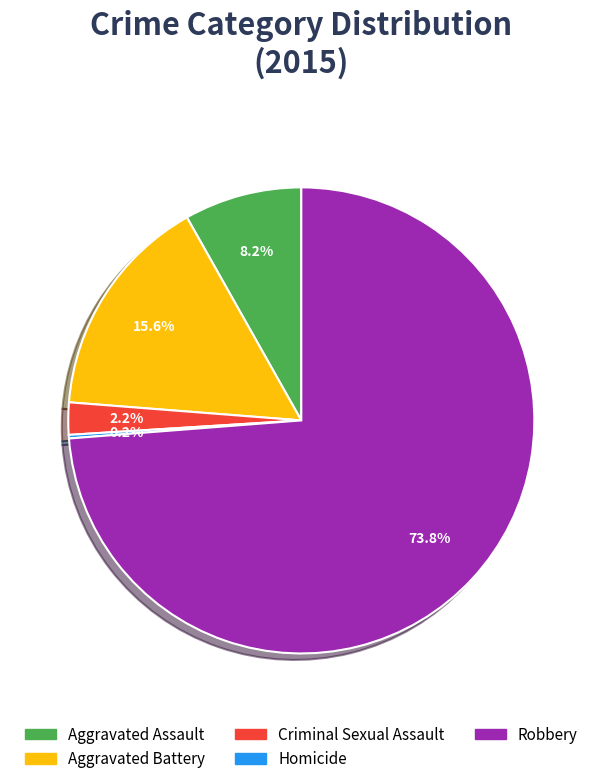

To the nearest percent, what portion does Robbery represent?

74%